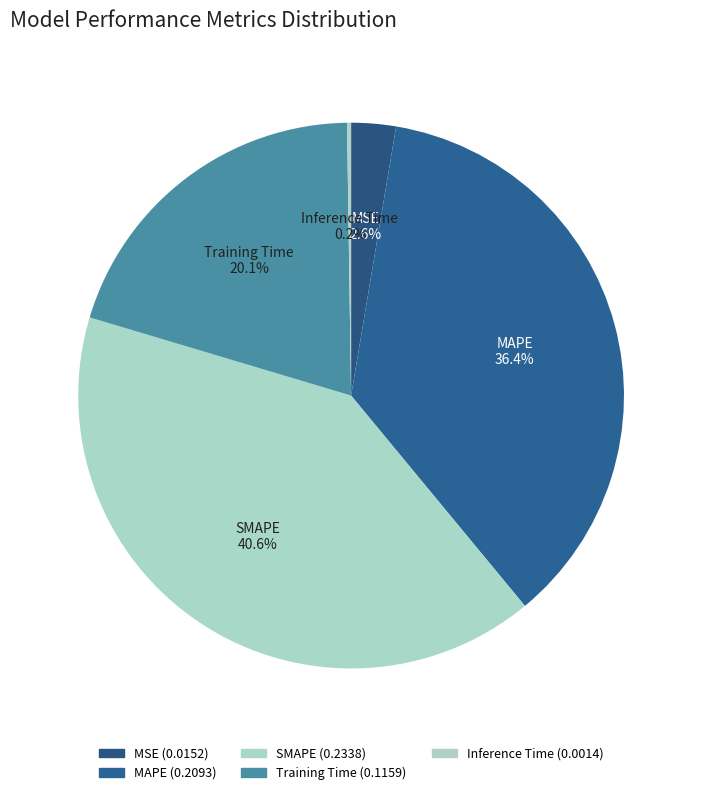

How many slices are in this pie chart?

5